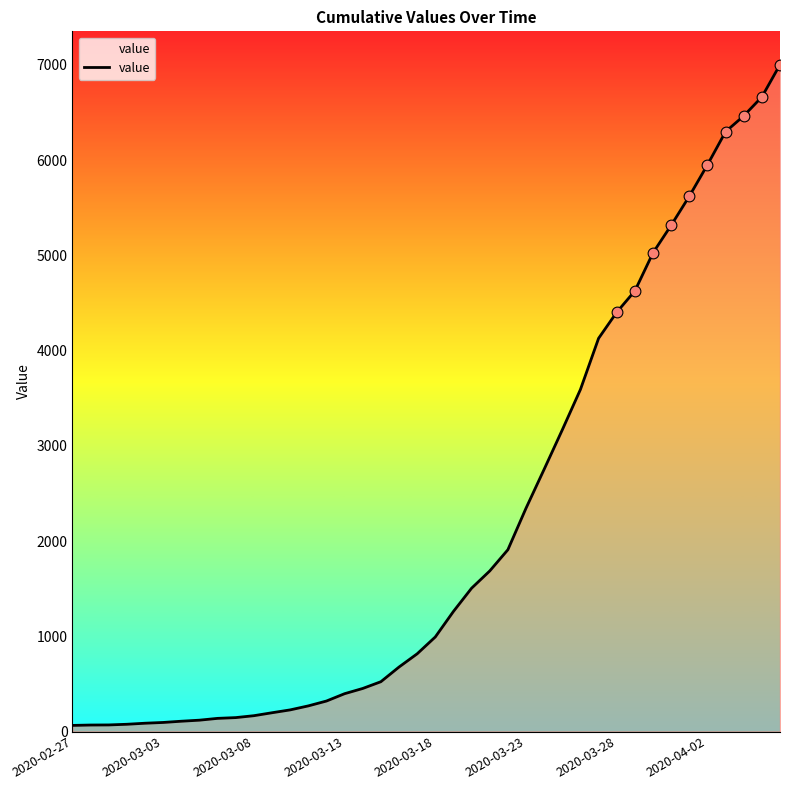

What is the difference between the maximum and minimum values?

6939